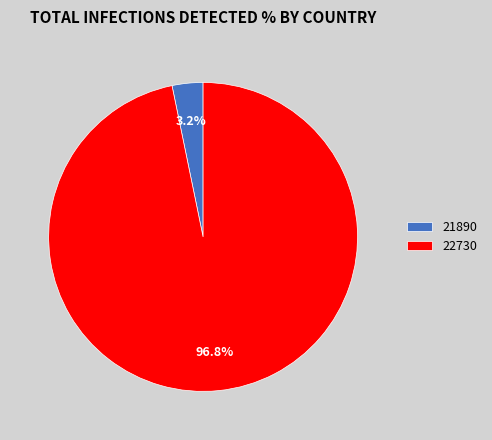

To the nearest percent, what is the average slice percentage?

50%